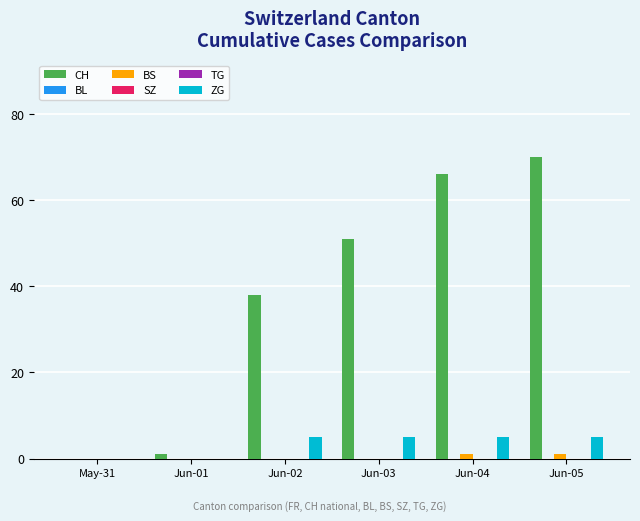

How many ZG values are between 0 and 5?

6